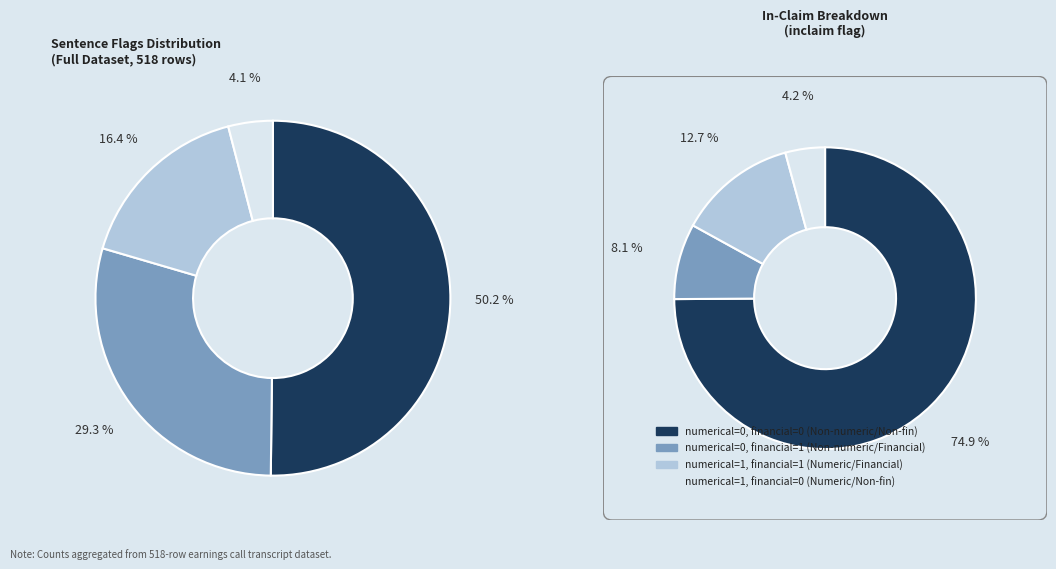

True or false: numerical=1 & financial=1 accounts for 16% of the total.

True